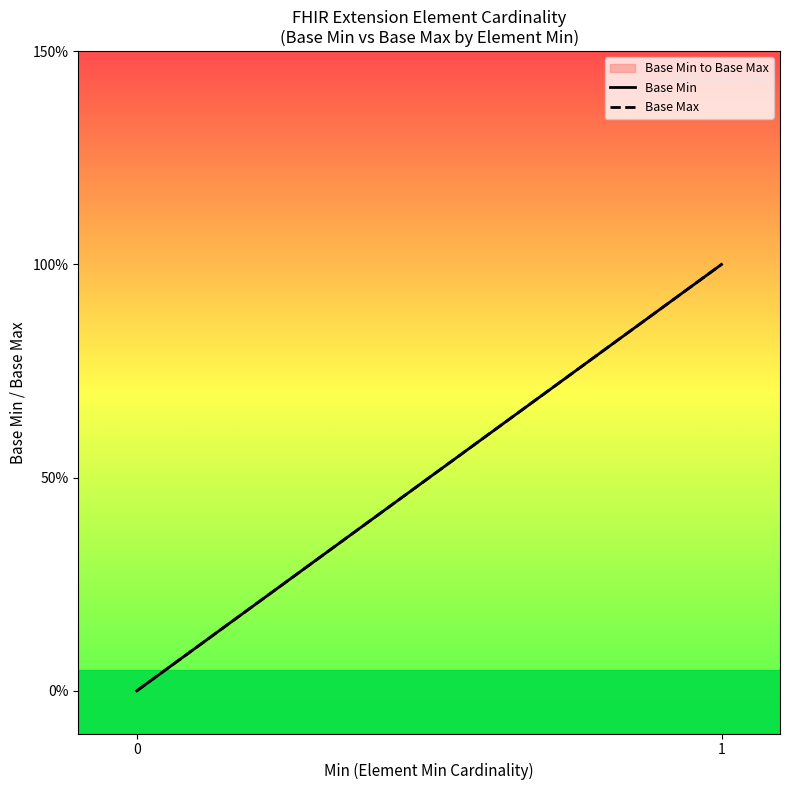

What is the sum of the Base Min values at 0 and 1?

1